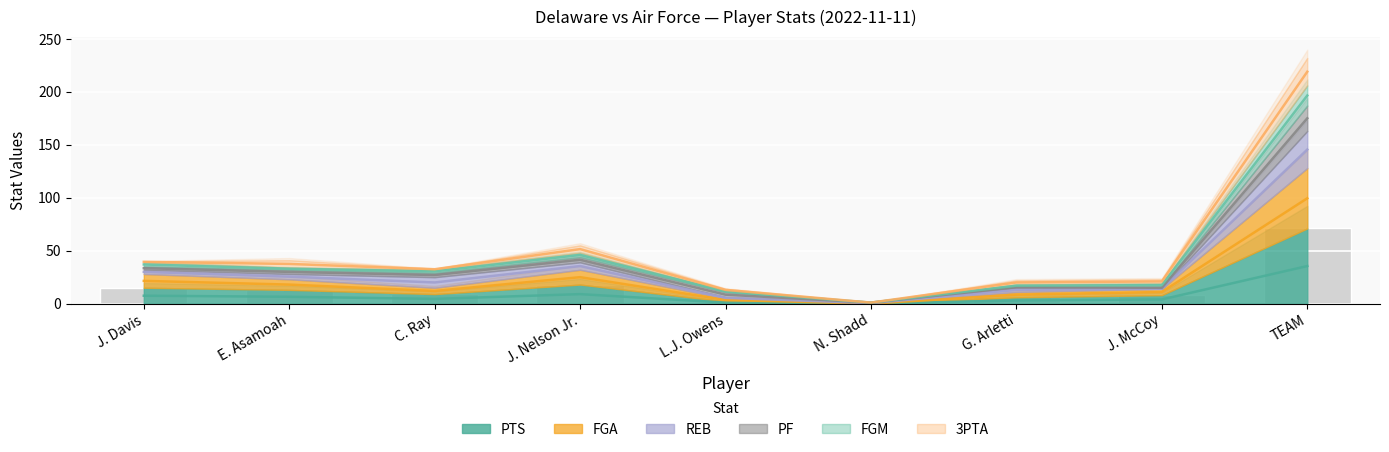

What is the difference between the highest and lowest values at J. Nelson Jr.?

42.5